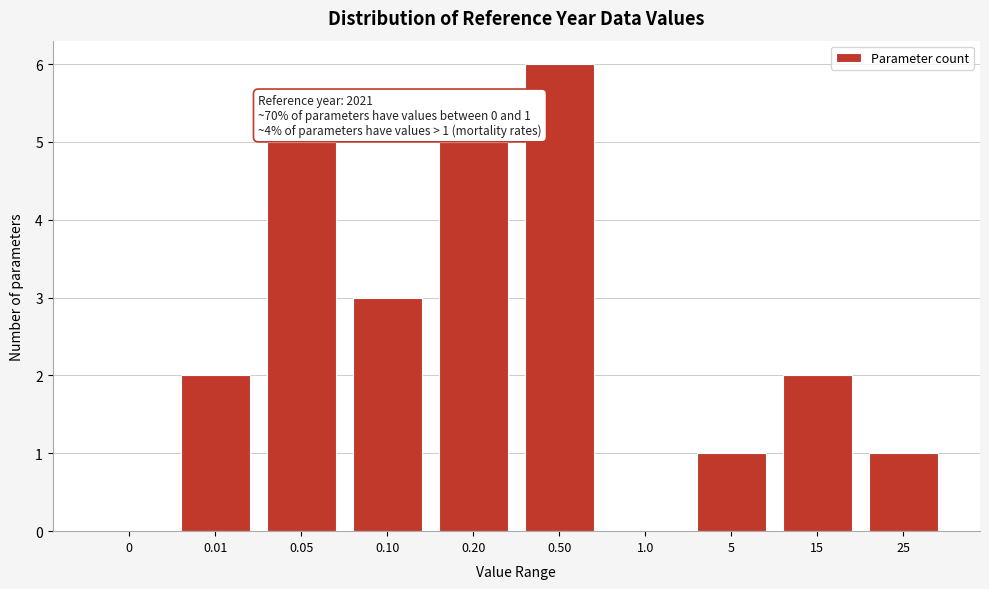

Reading right to left, what are all the values shown in this chart?

25=1	15=2	5=1	1.0=0	0.50=6	0.20=5	0.10=3	0.05=5	0.01=2	0=0